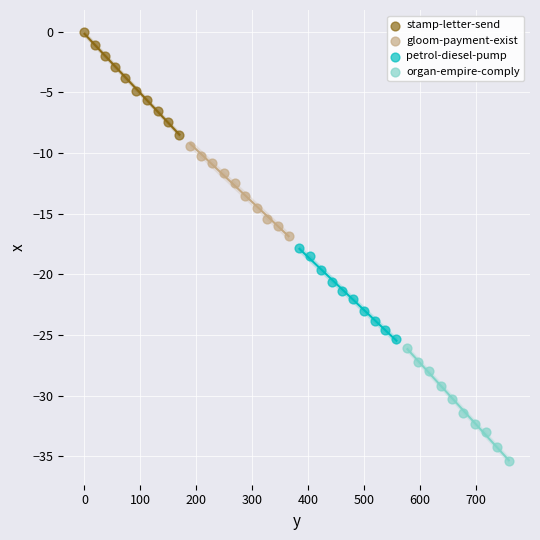

Which series reaches the maximum Y coordinate?

stamp-letter-send